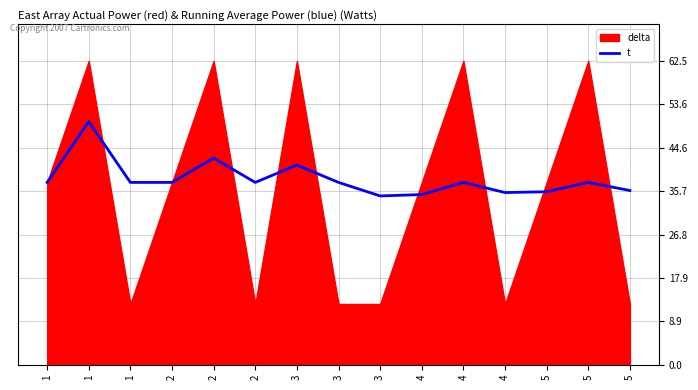

List the labels in order of value, smallest first.

3, 4, 4, 5, 5, 1, 1, 2, 2, 3, 4, 5, 3, 2, 1